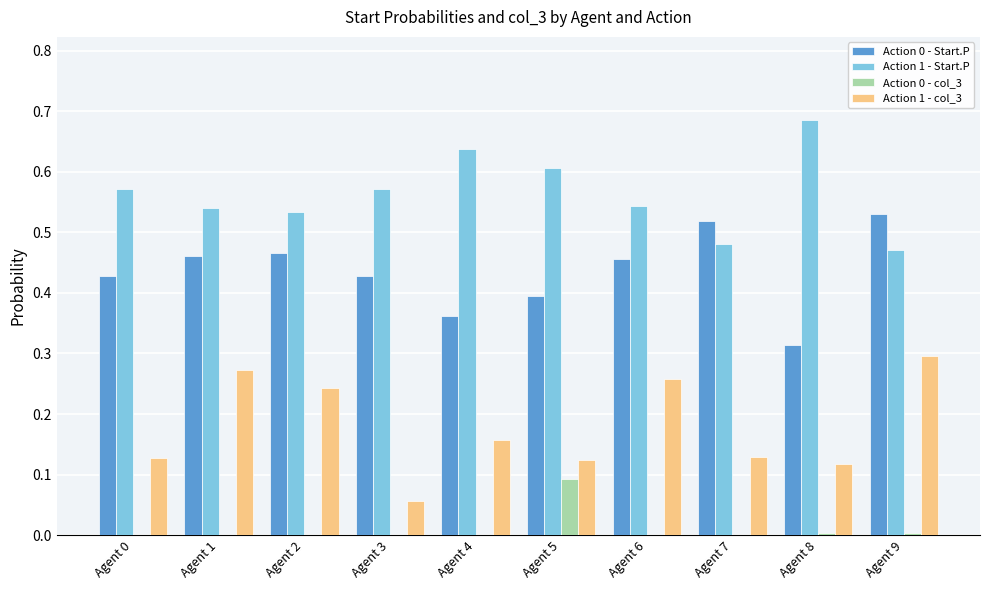

What is the total value across all series at Agent 2?

1.2